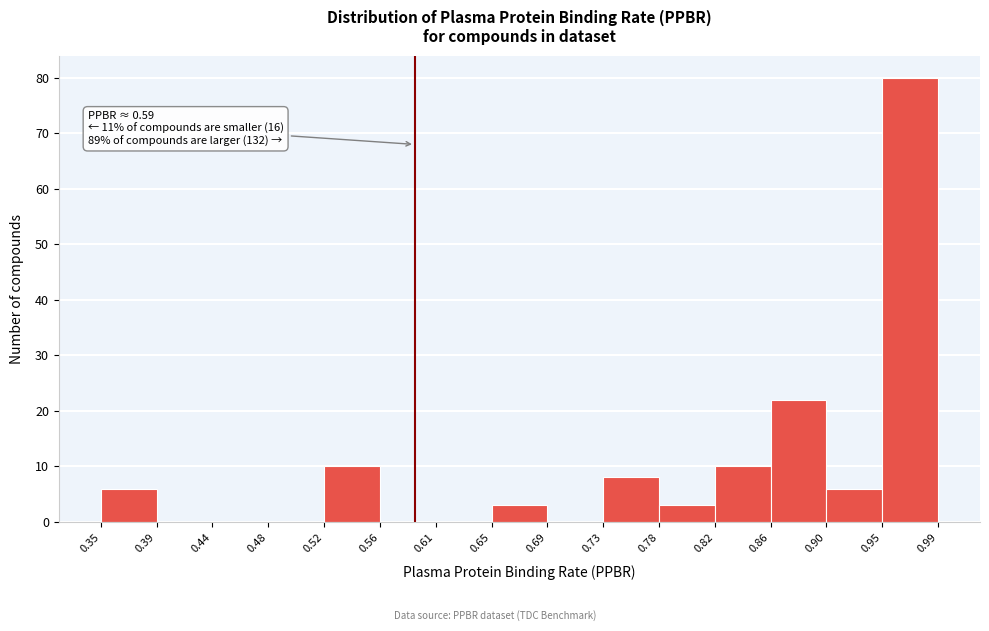

Which range on the x-axis has the tallest bar?

0.95 to 0.99